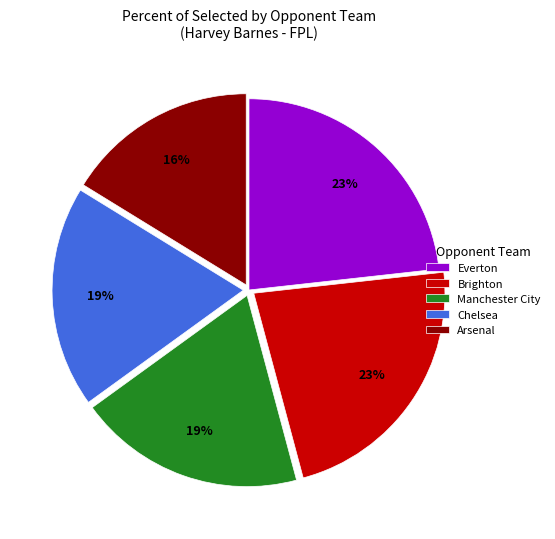

Which has a higher value, Brighton or Arsenal?

Brighton